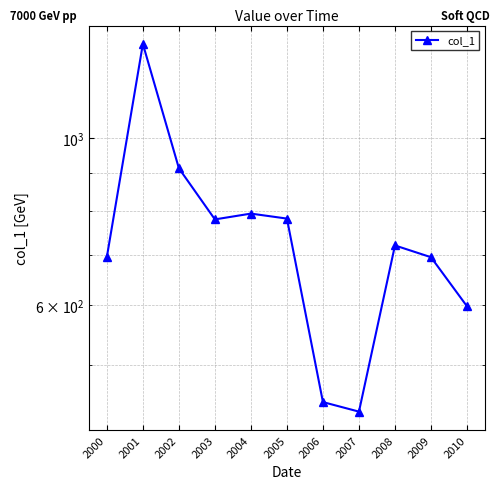

What is the greatest value displayed?

1334.1